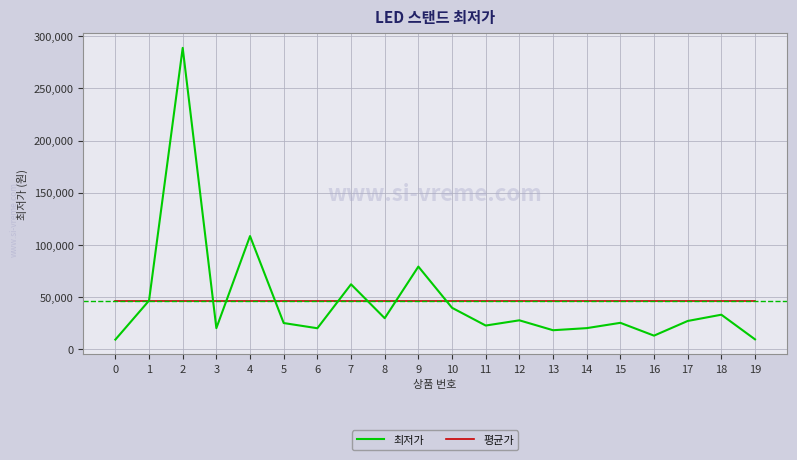

Rank the series by their maximum value, from highest to lowest.

최저가, 평균가